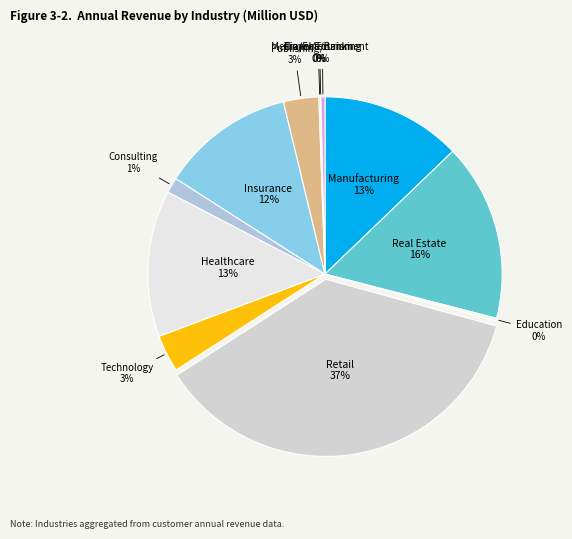

Does Manufacturing represent more than half of the total?

No